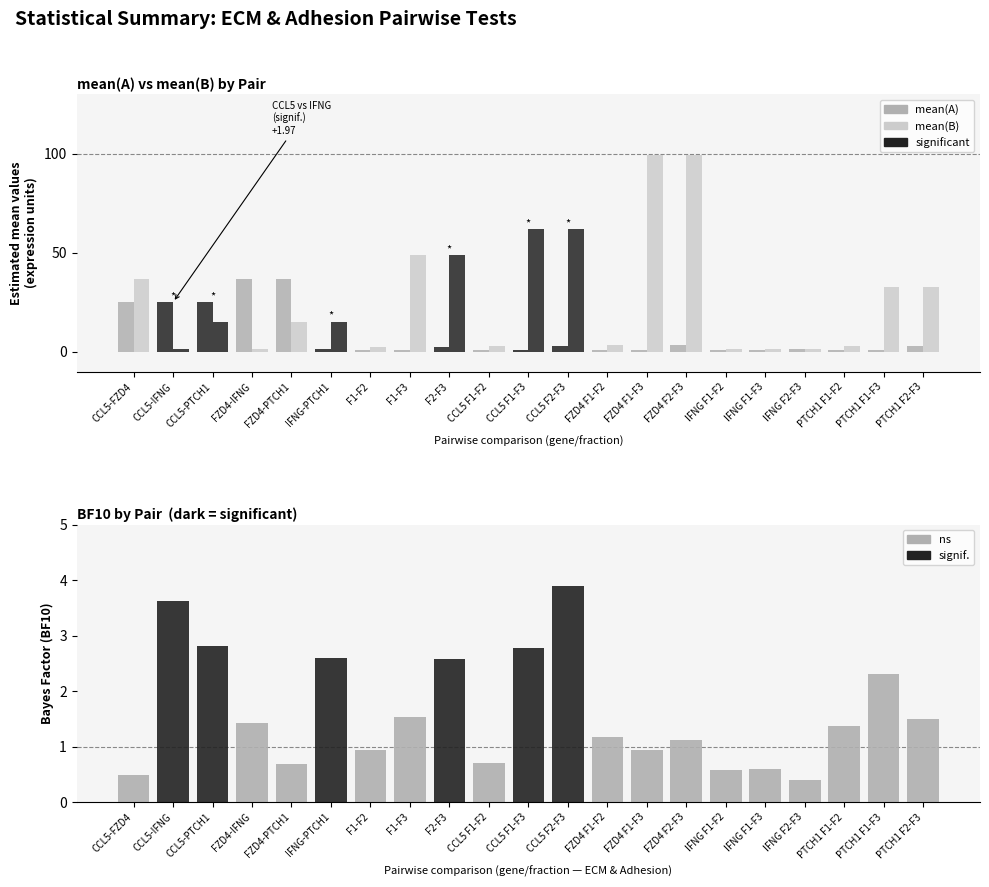

Which category has the highest value across all series?

FZD4 F1-F3